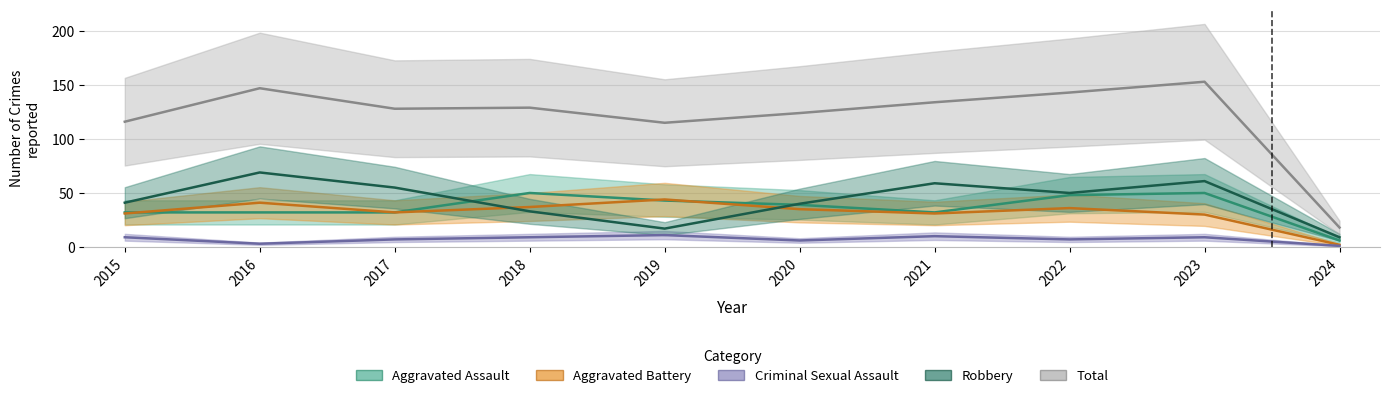

Where is Criminal Sexual Assault nearest to the value 6?

2020